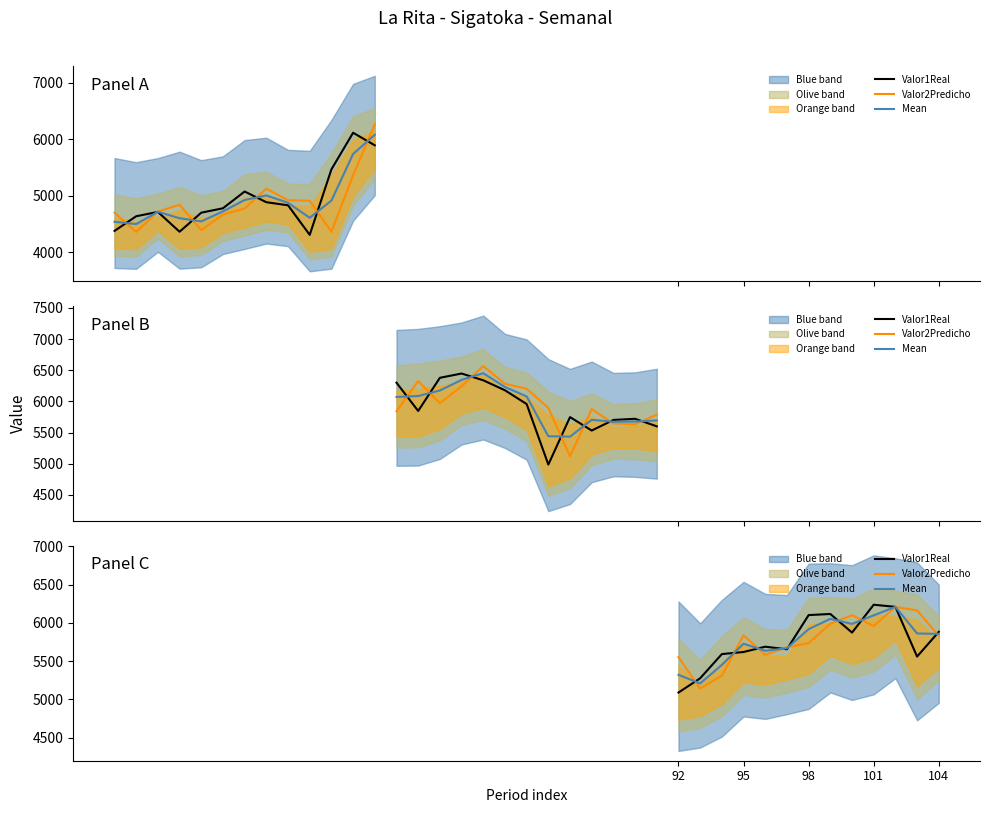

Between which two adjacent categories do Valor2Predicho and Valor1Real first intersect?

92 and 95